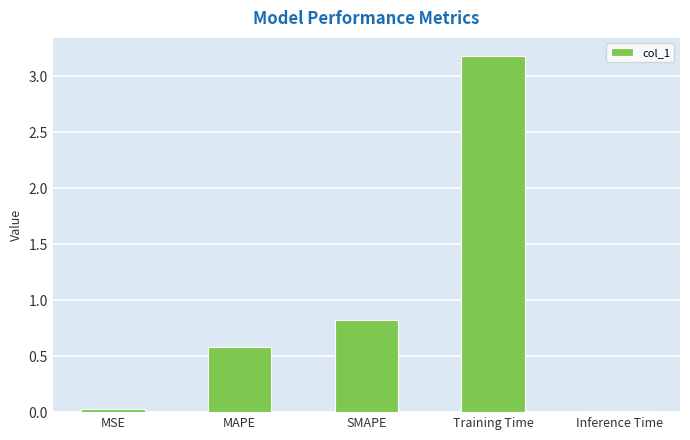

What is the sum of all values?

4.6